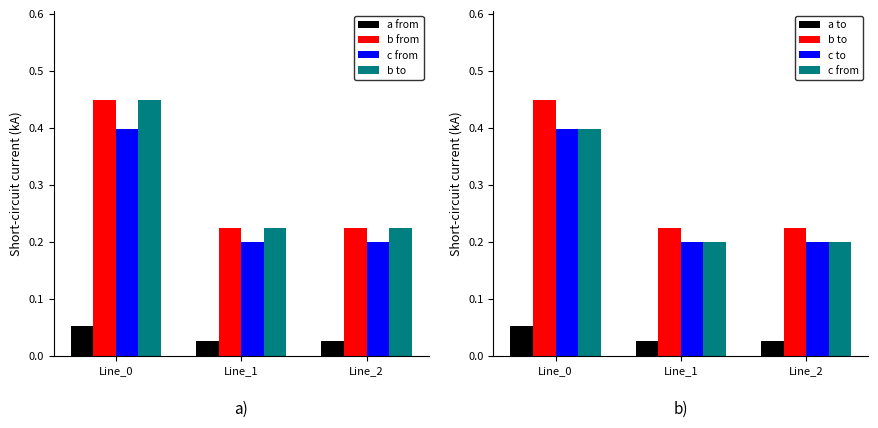

Reading left to right, list all the values displayed in this chart.

pf_ikss_a_from_ka: 0.1	0.0	0.0
pf_ikss_b_from_ka: 0.4	0.2	0.2
pf_ikss_c_from_ka: 0.4	0.2	0.2
pf_ikss_b_to_ka: 0.4	0.2	0.2
pf_ikss_a_to_ka: 0.1	0.0	0.0
pf_ikss_c_to_ka: 0.4	0.2	0.2